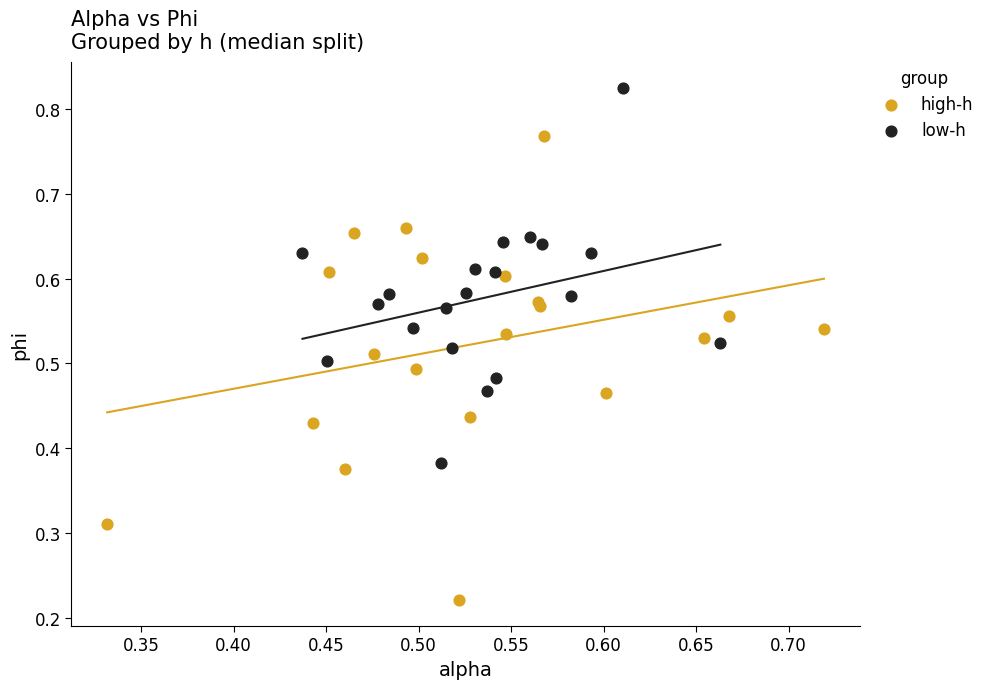

Which series reaches the minimum Y coordinate?

high-h